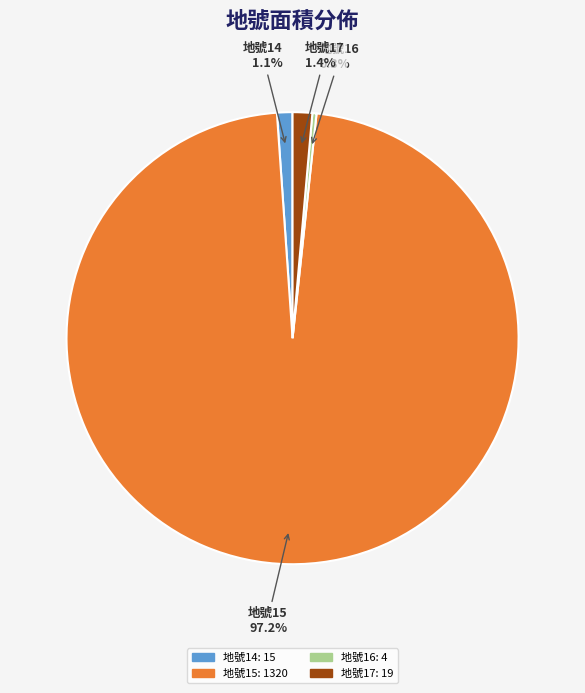

How many segments does this pie chart have?

4